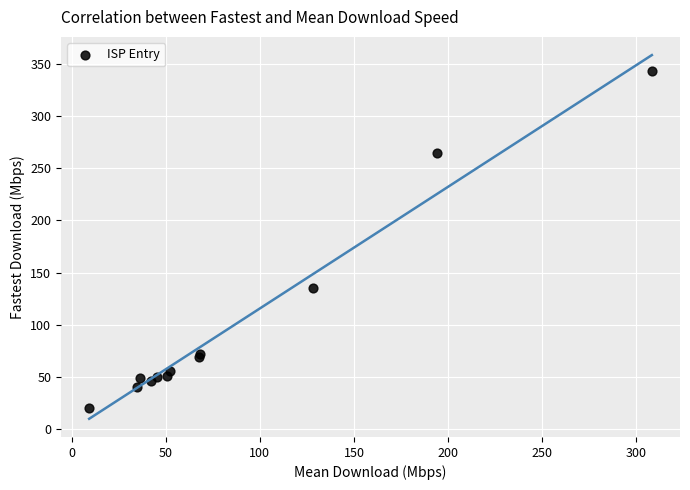

What Y value in the scatter plot is closest to 181?

134.9